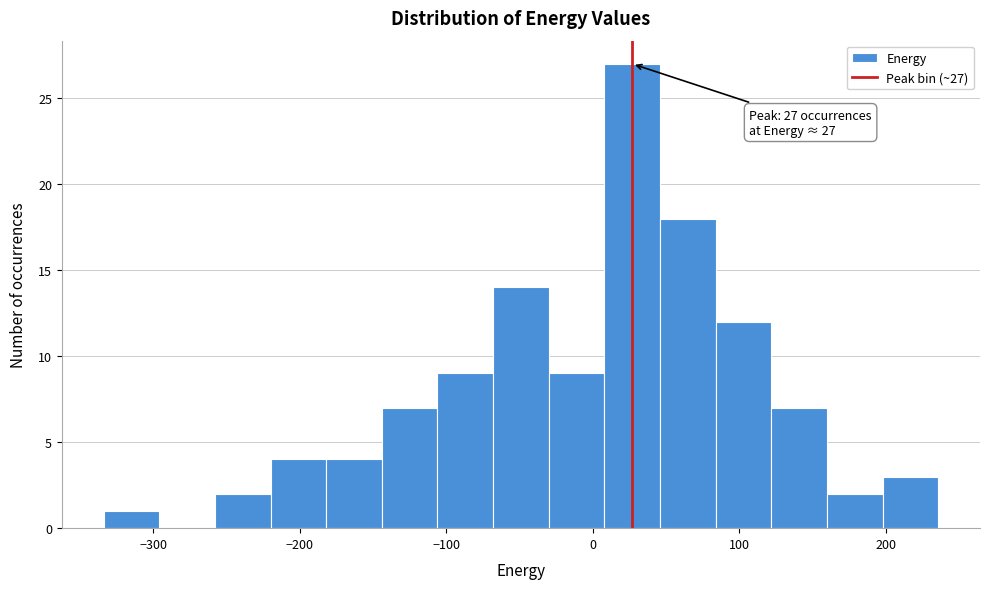

Read against the x-axis, roughly where is the centre of the tallest bar?

30